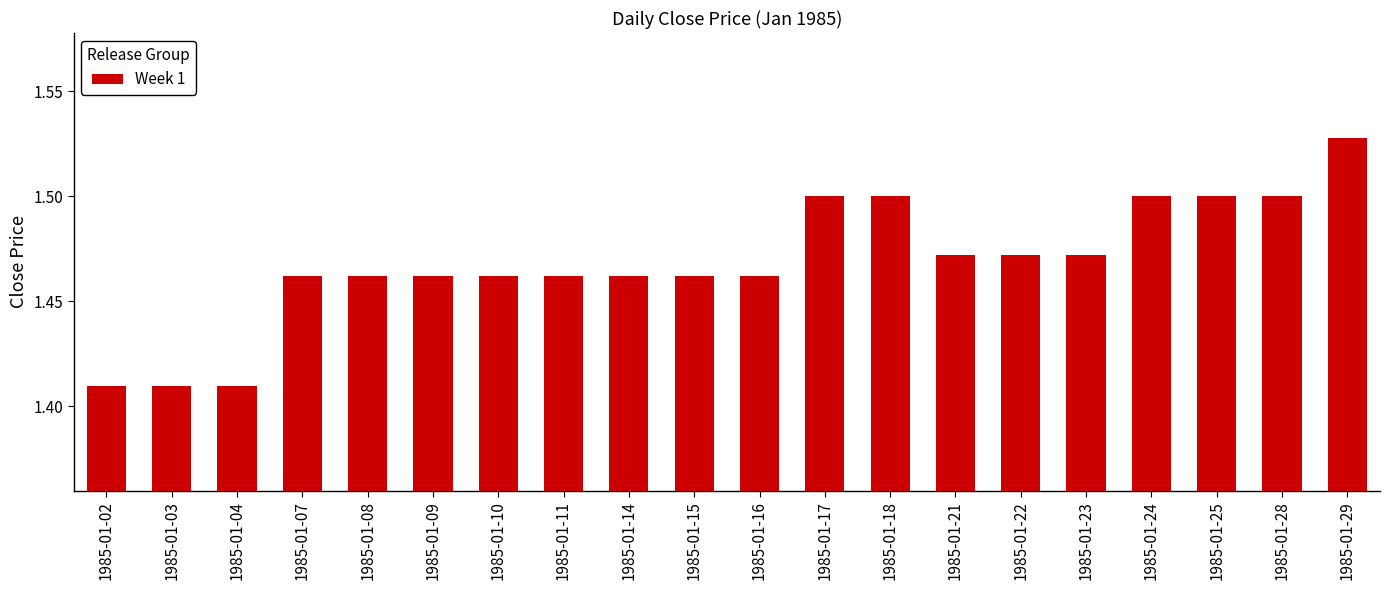

Count the values in the range 1 to 2.

20